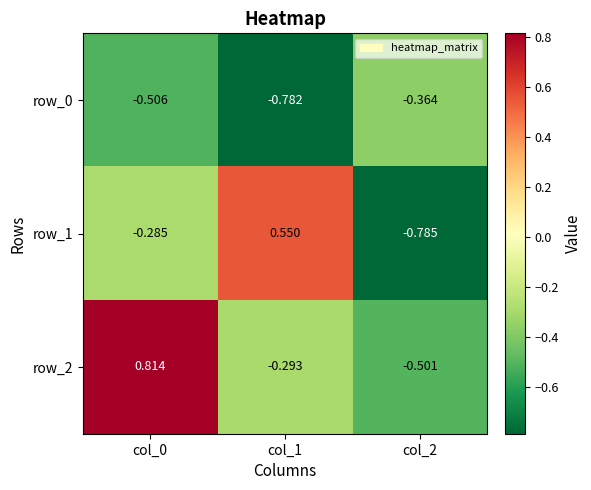

Is the value of row_2 at col_0 greater than the value of row_1 at col_0?

Yes